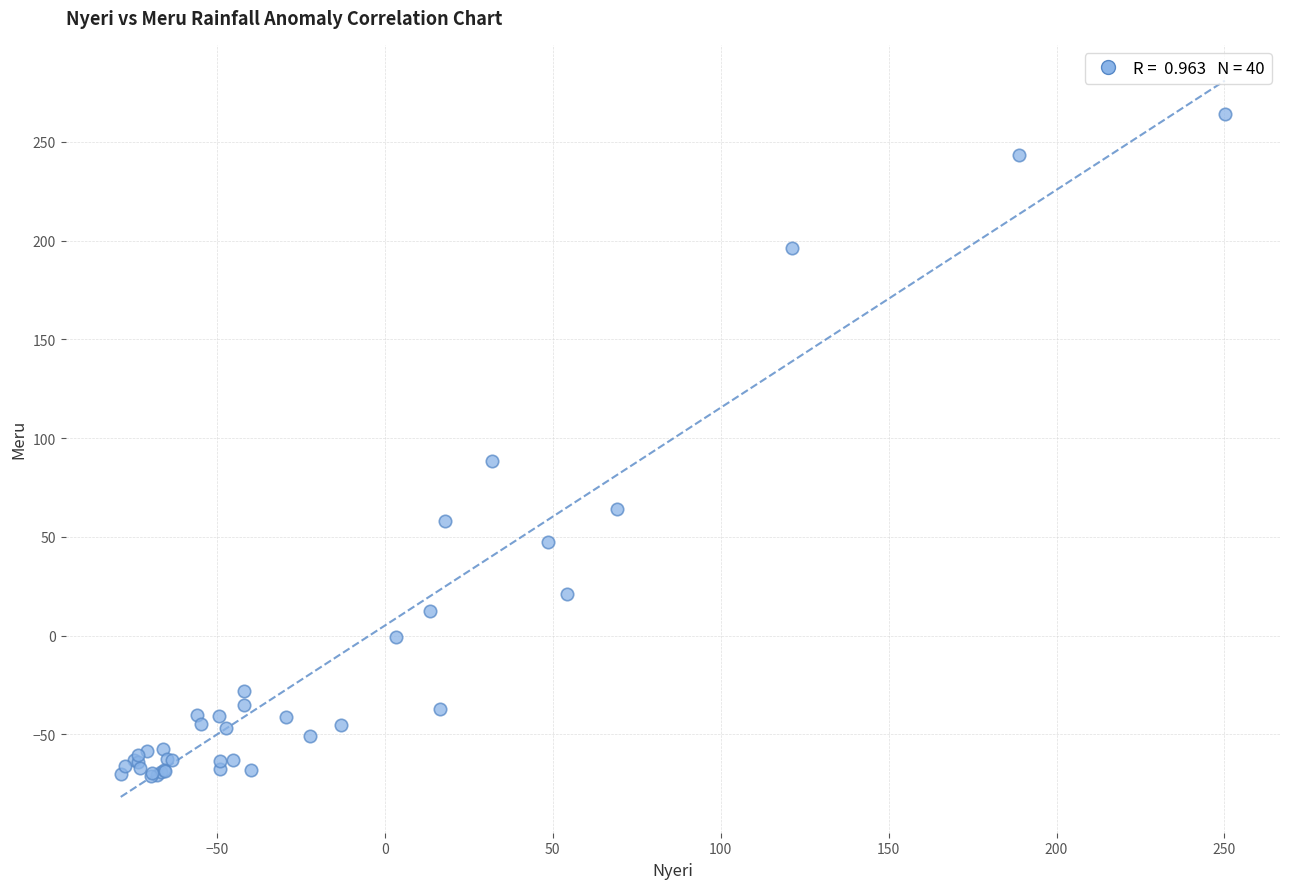

What Y value in the scatter plot is closest to 96?

88.2